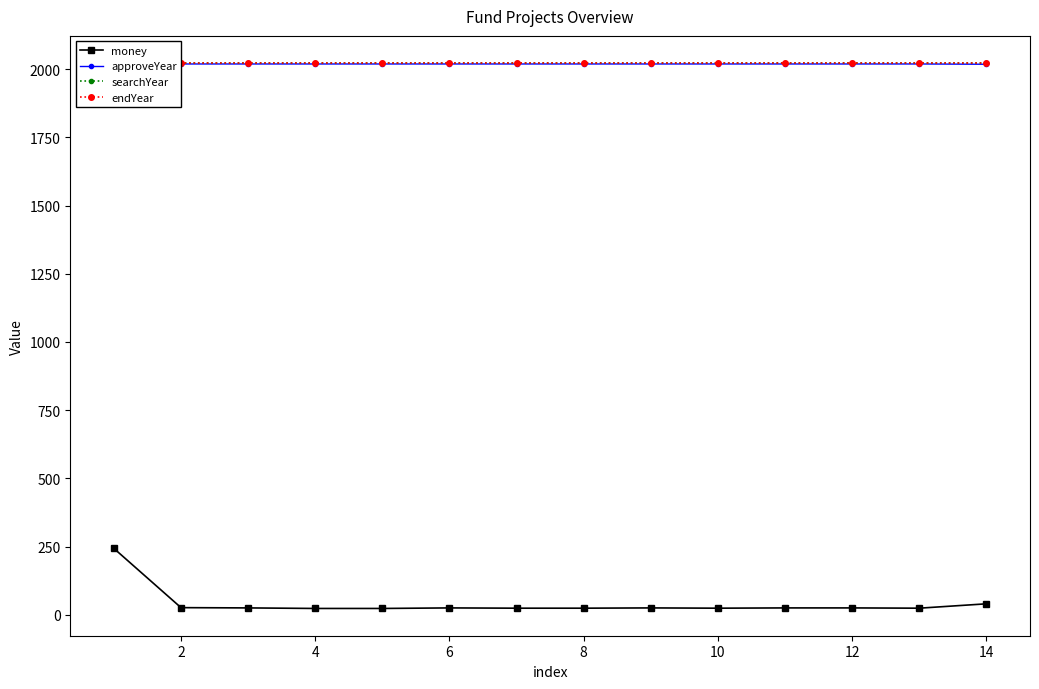

What is the difference between the maximum and second lowest values in the approveYear series?

1